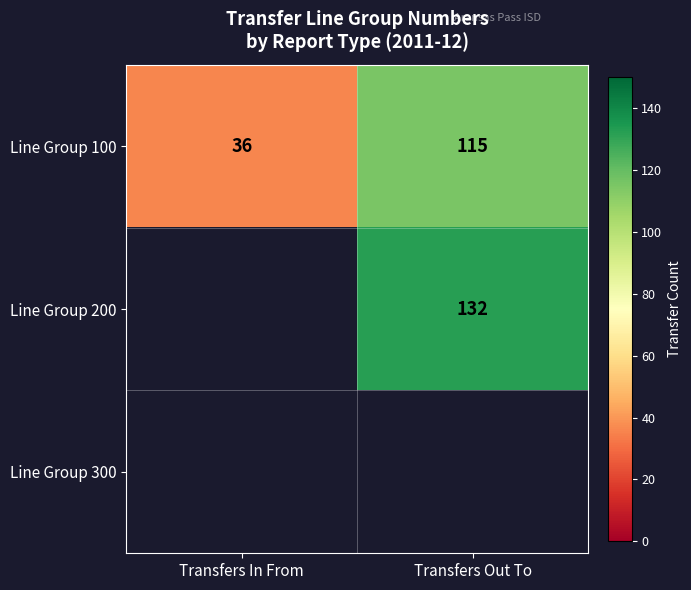

What is the approximate value of Line Group 100 at Transfers In From, to the nearest 10?

40